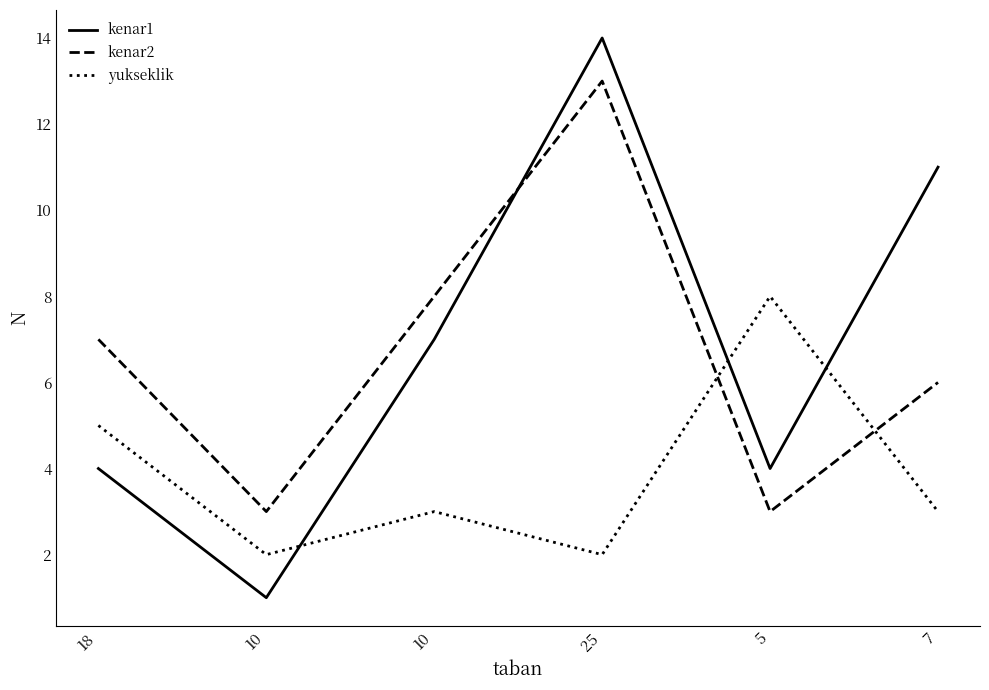

Which series ends up on top after the final intersection of kenar1 and yukseklik?

kenar1